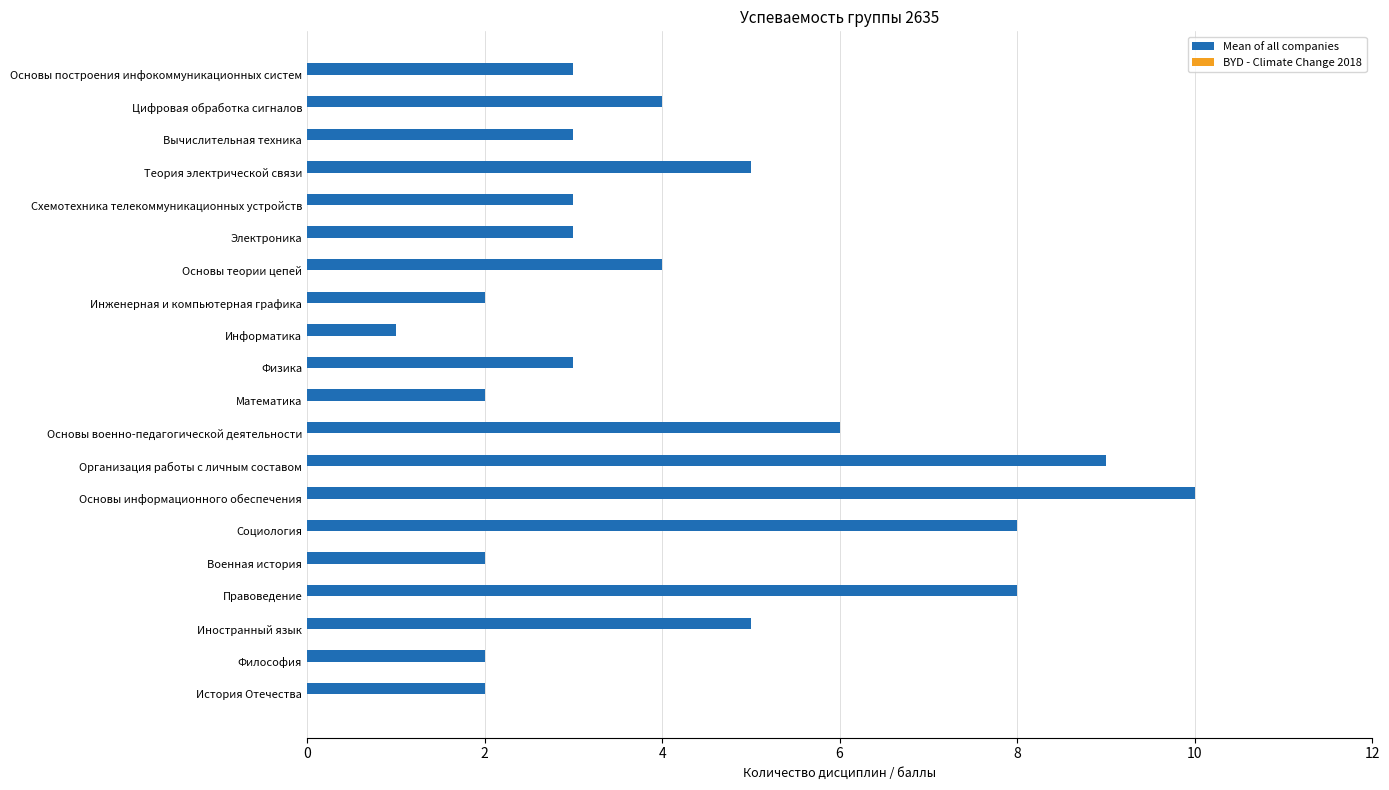

What is the sum of the values at История Отечества and Правоведение?

10